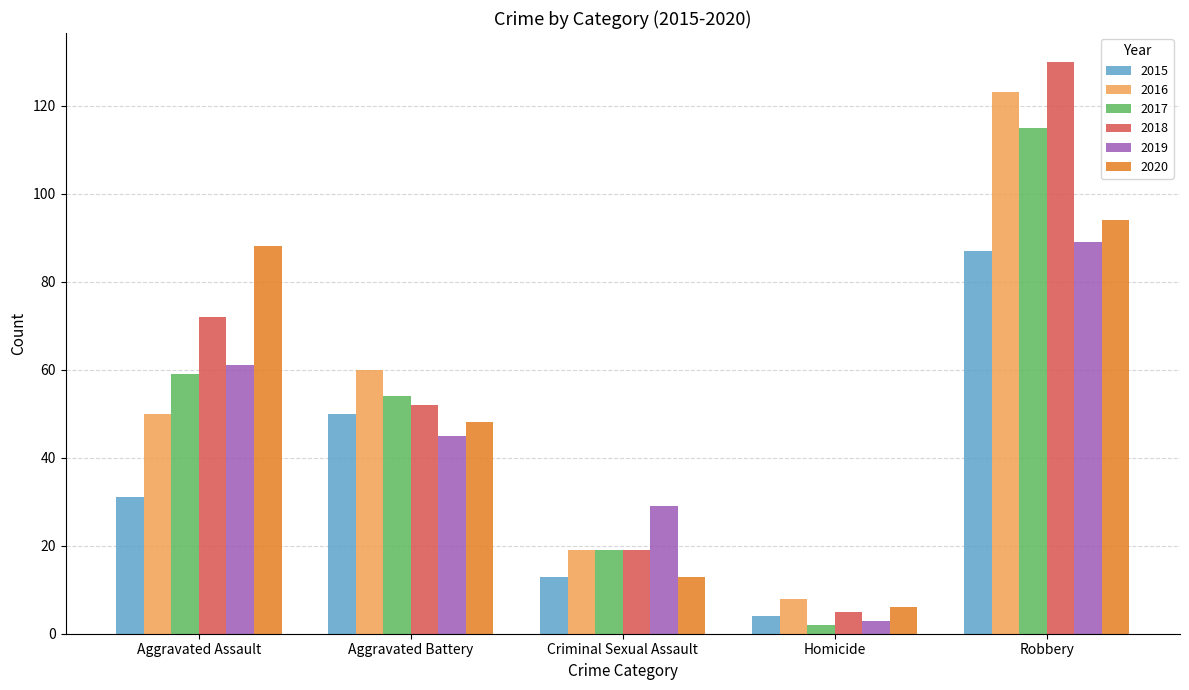

The value of 2019 at Aggravated Battery is 45. True or false?

True